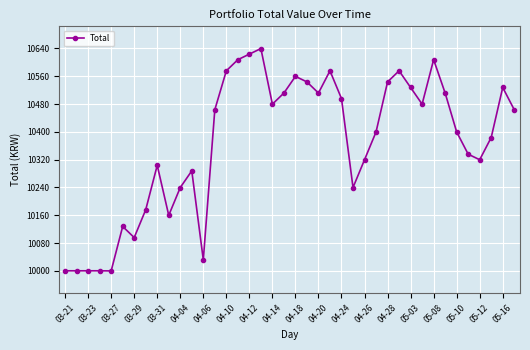

What is the greatest value displayed?

10639.6